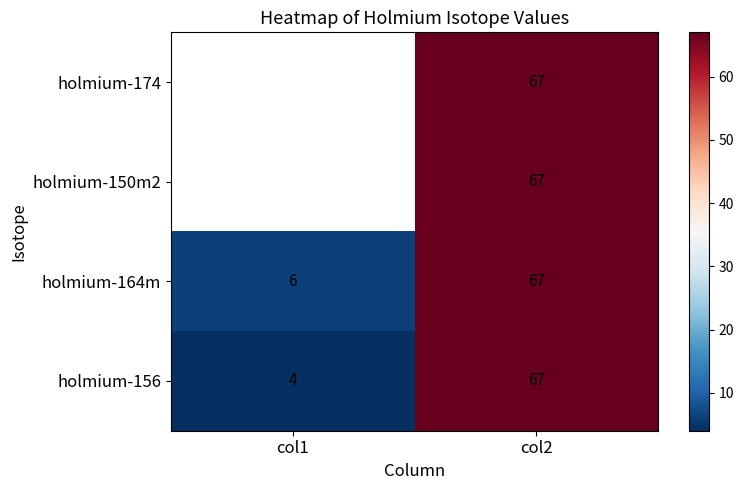

Which category has the highest value in the holmium-164m series?

col2